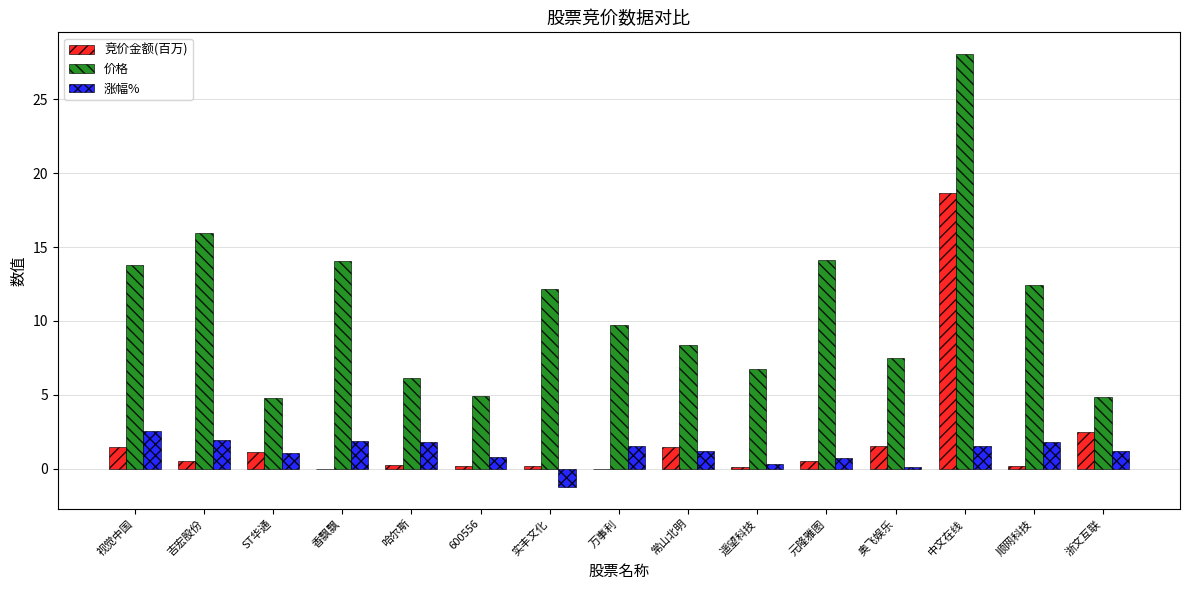

The 价格 series shows 19.2 at 顺网科技. True or false?

False